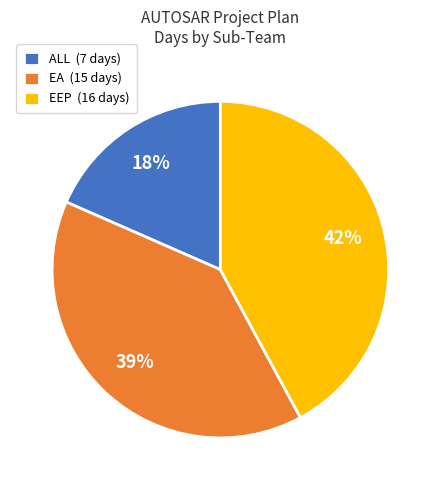

Between ALL and EA, which is larger?

EA